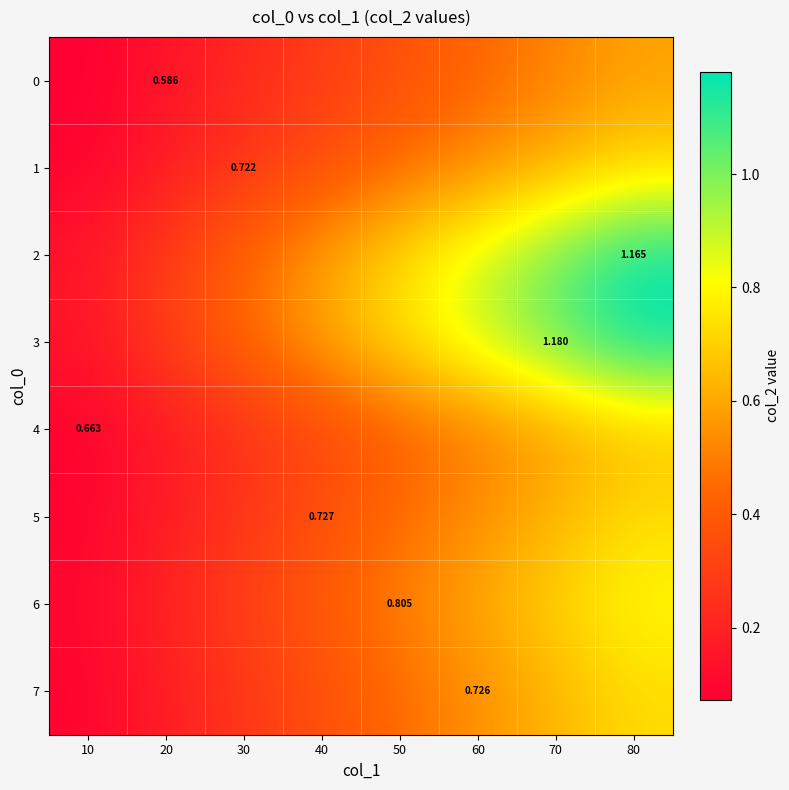

The 3 series shows 0.1 at 30. True or false?

False